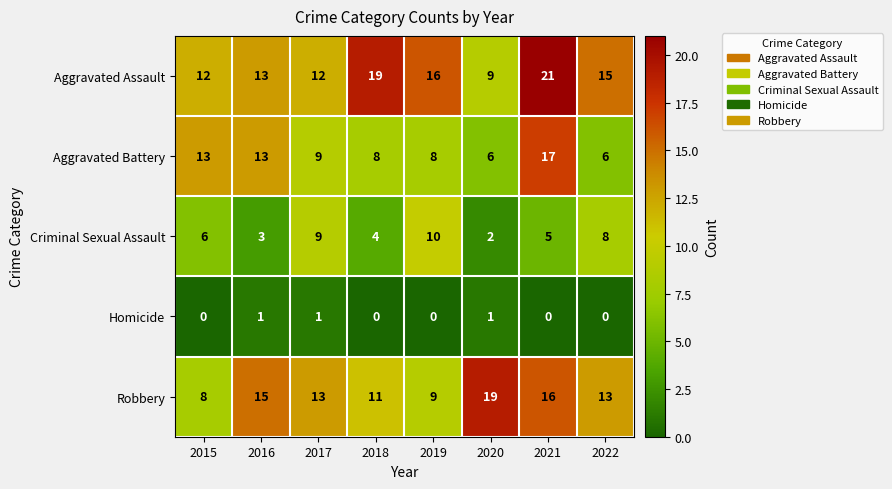

What is the difference between the second highest and second lowest values in the Aggravated Assault series?

7